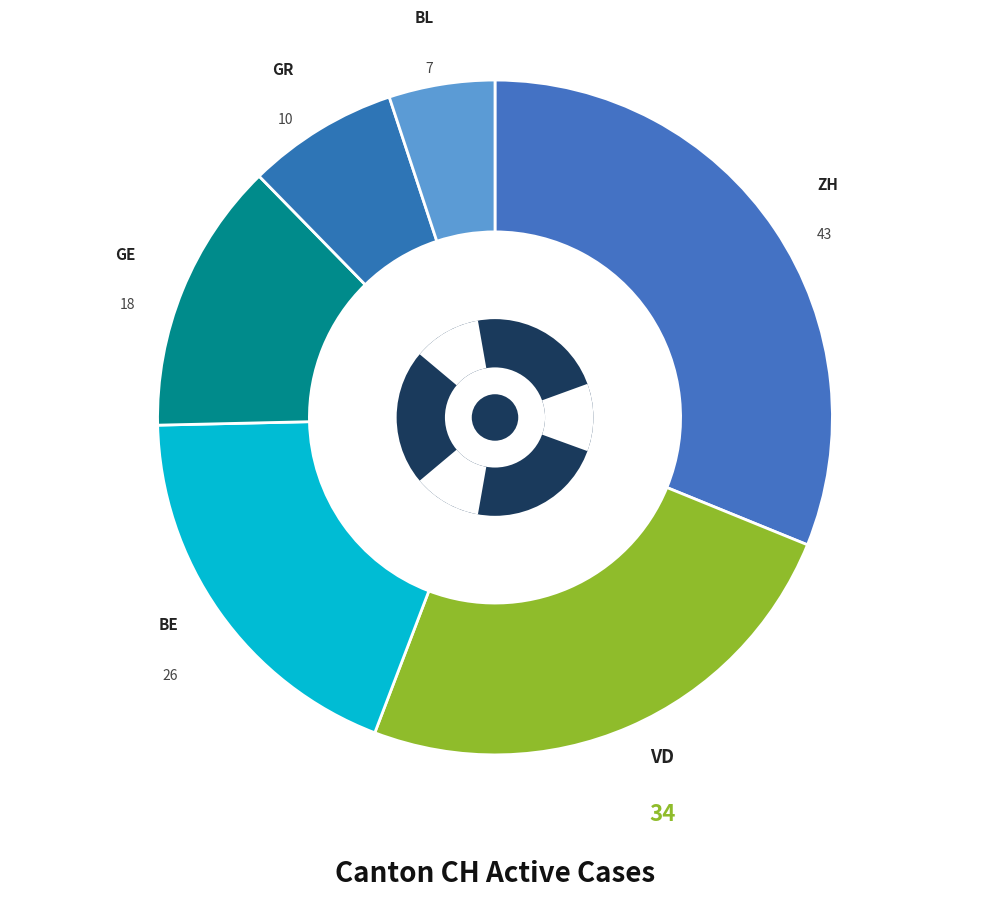

Count the number of slices in the pie.

6